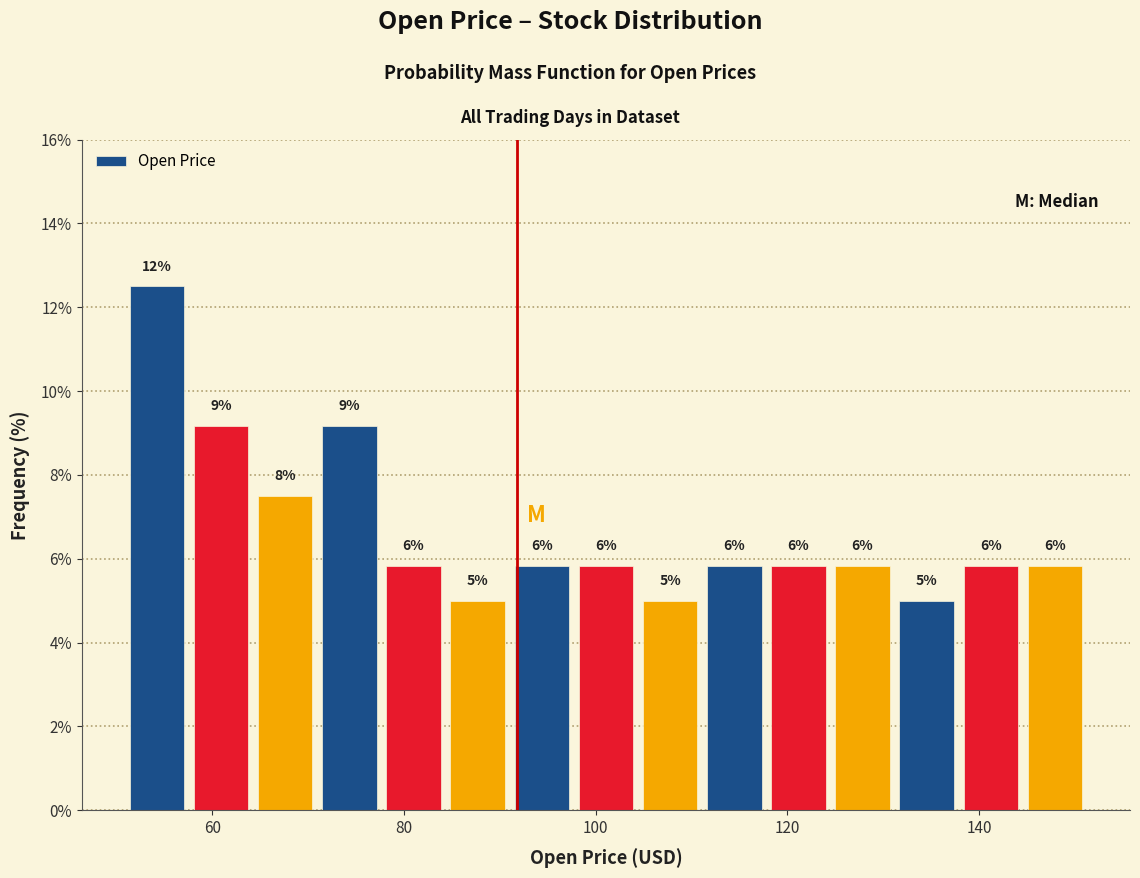

Read against the x-axis, roughly where is the centre of the tallest bar?

54